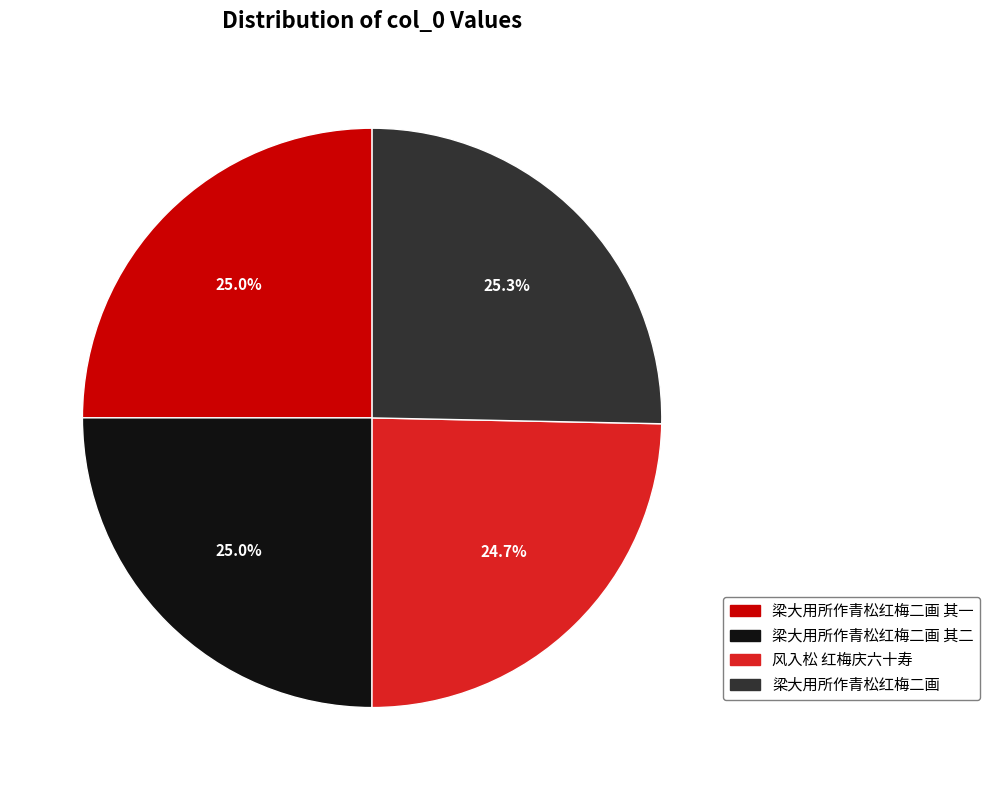

The 风入松 红梅庆六十寿 slice represents 25% of the pie. True or false?

True